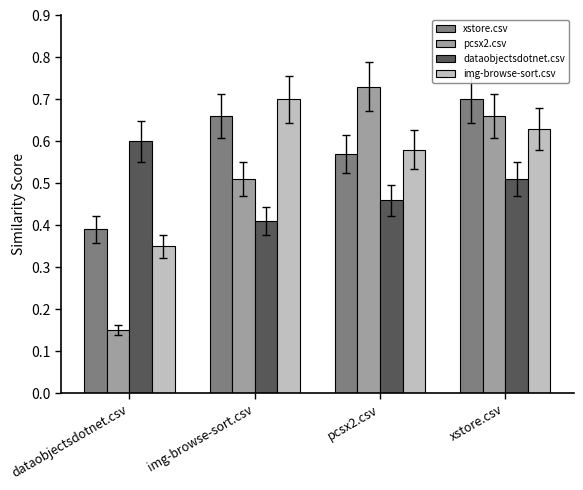

The img-browse-sort.csv series shows 0.4 at pcsx2.csv. True or false?

False